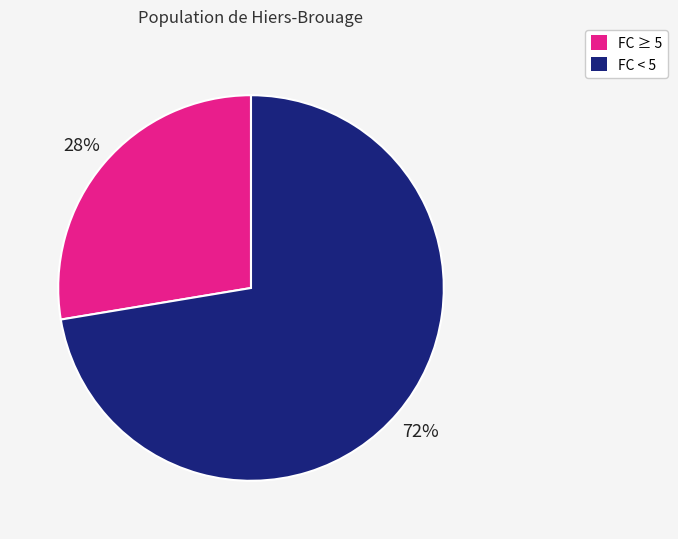

Is there a majority slice in this chart?

Yes